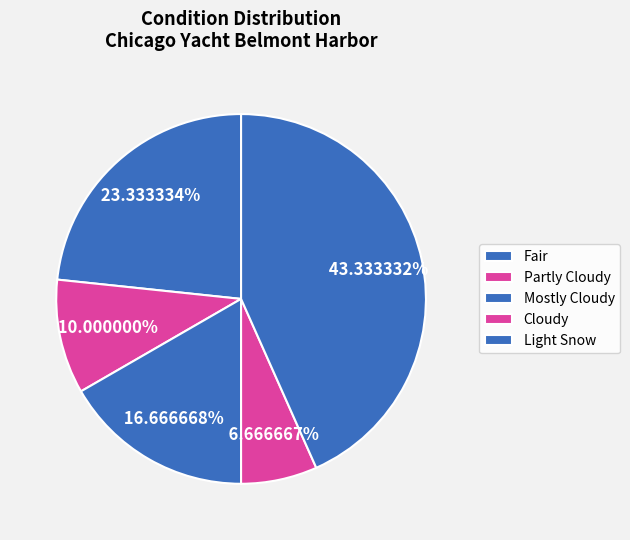

What portion of the pie excludes Light Snow?

56.7%